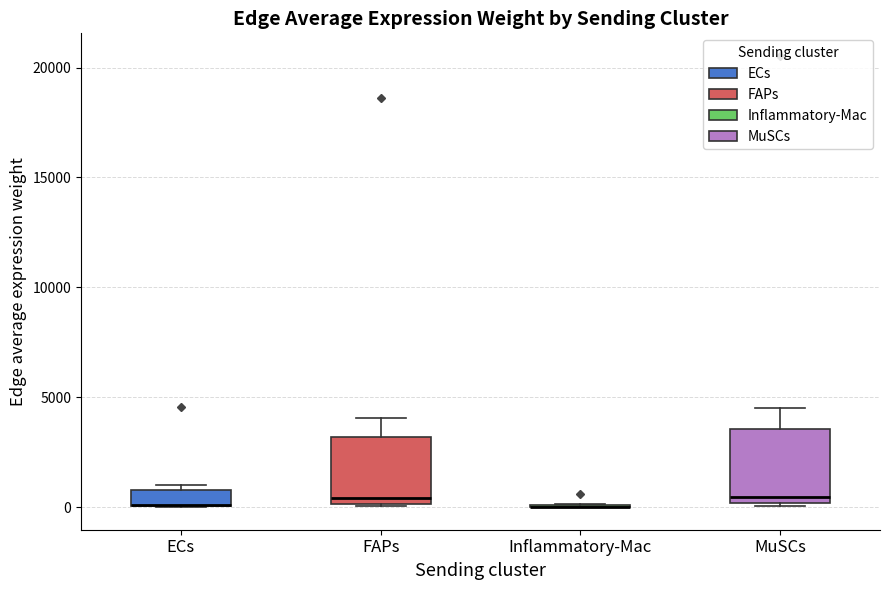

Where does the median line of the box for MuSCs sit on the y-axis? The values are not printed on the chart, so give them approximately, as read against the axis.

500